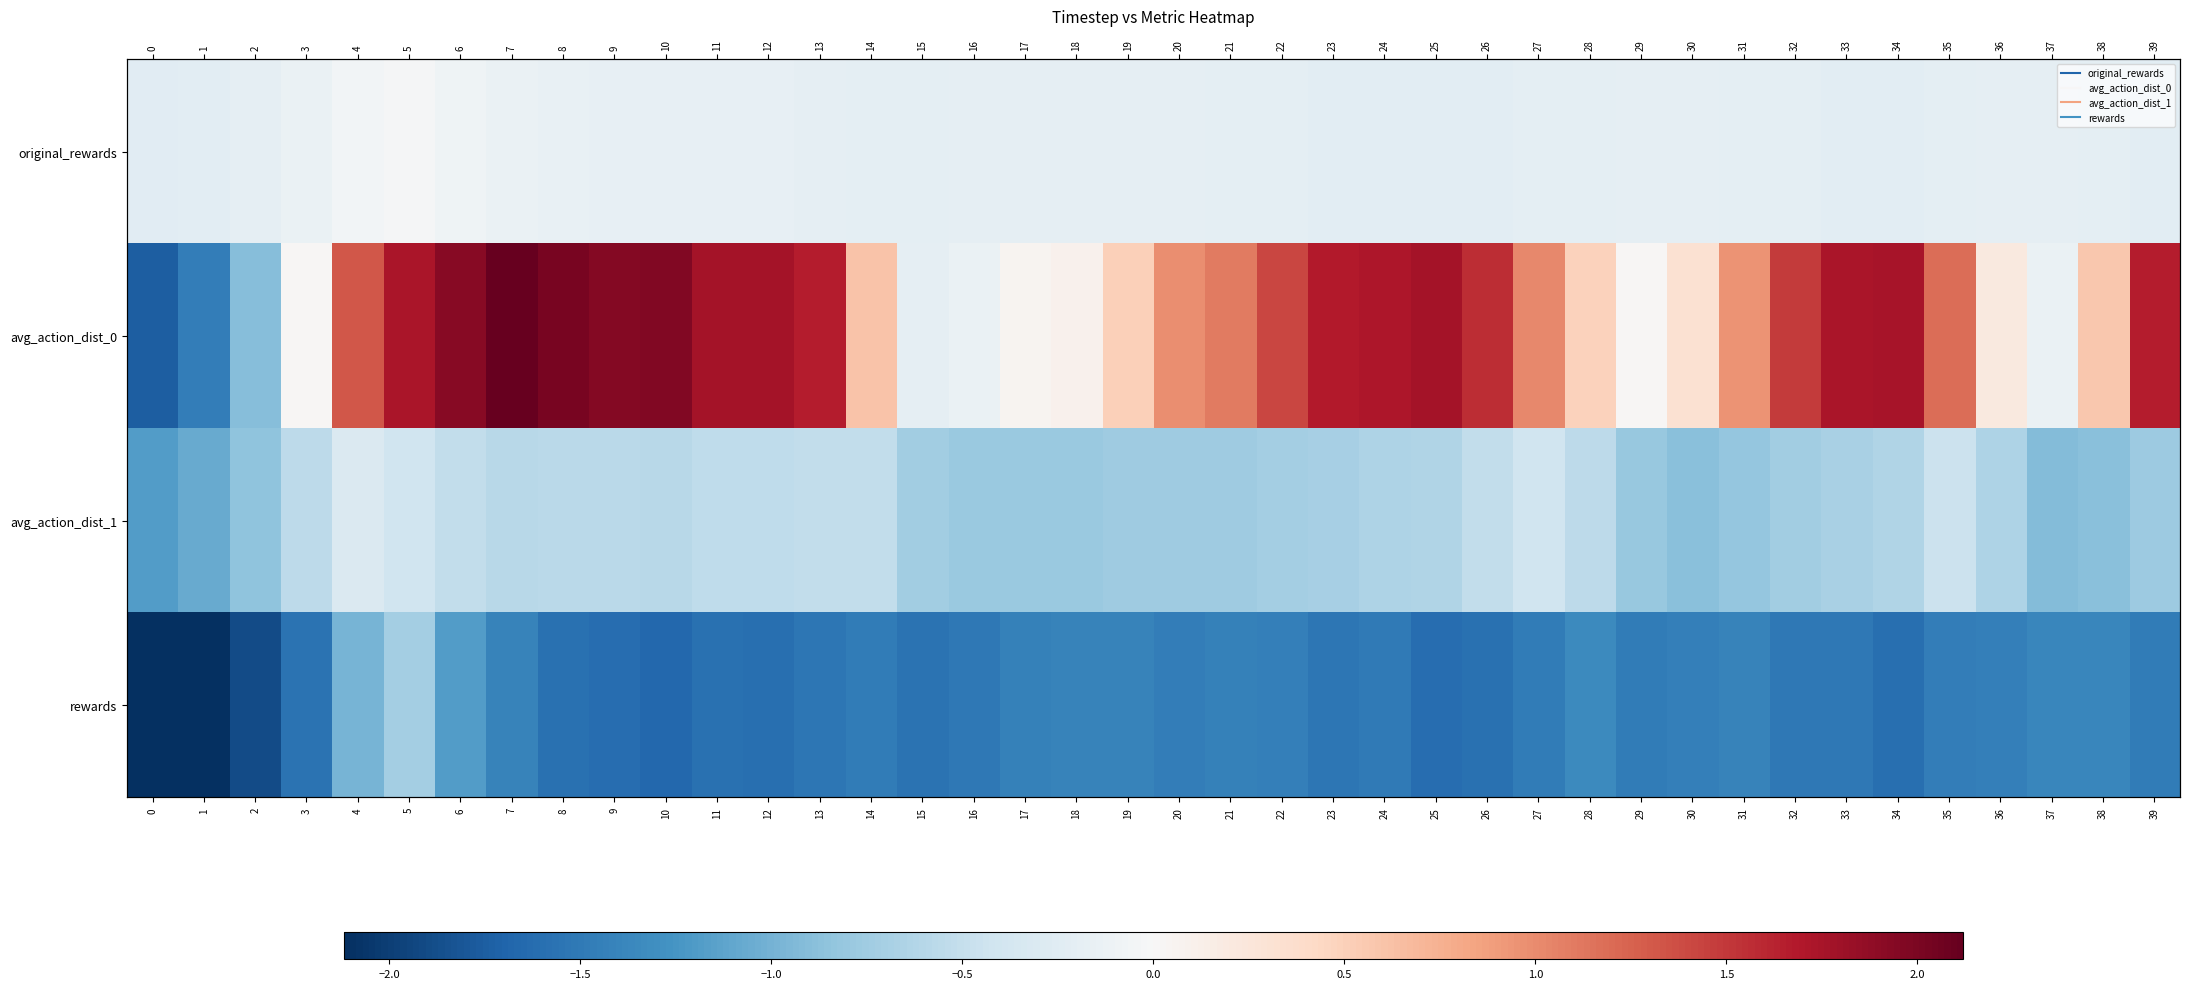

The value of rewards at 21 is -1.4. True or false?

True